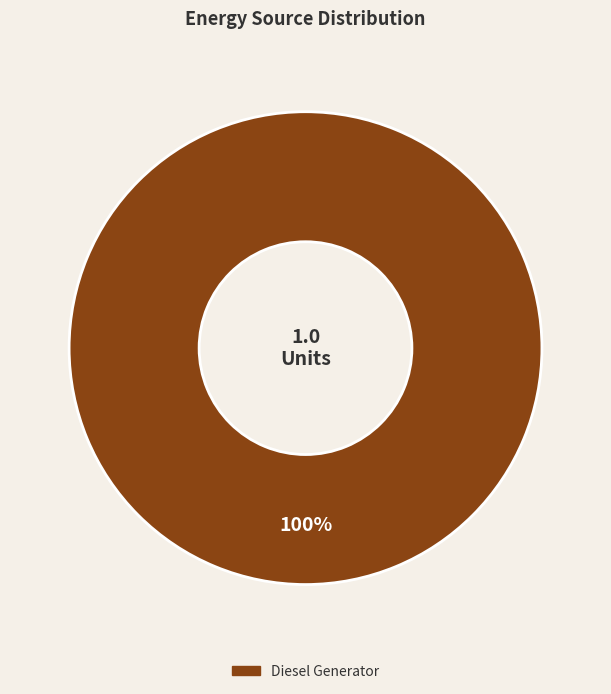

Is there a majority slice in this chart?

Yes